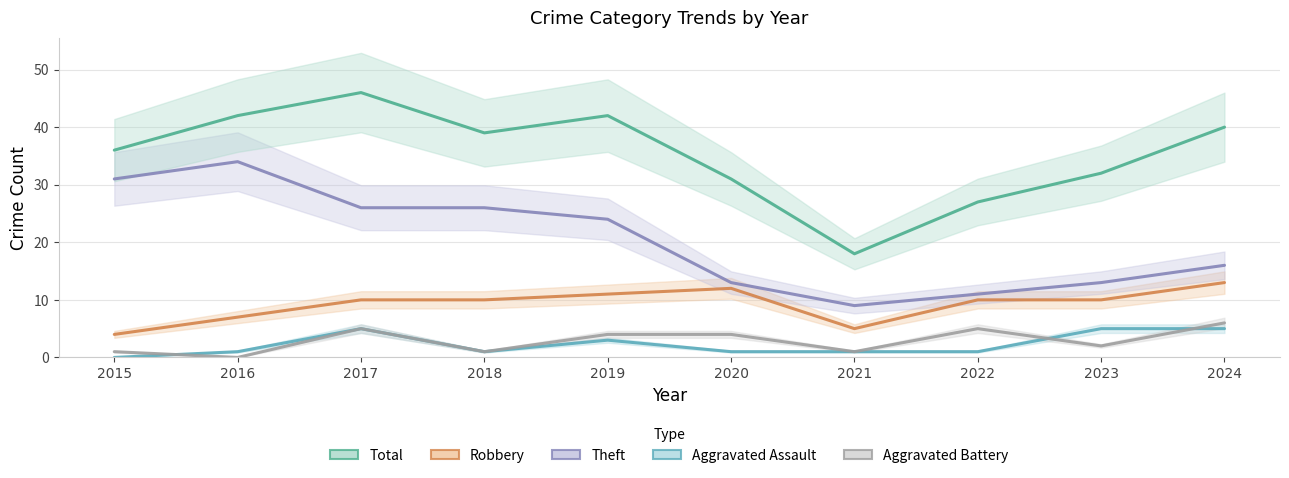

In Total, how many points are higher than both neighbors (excluding endpoints)?

2